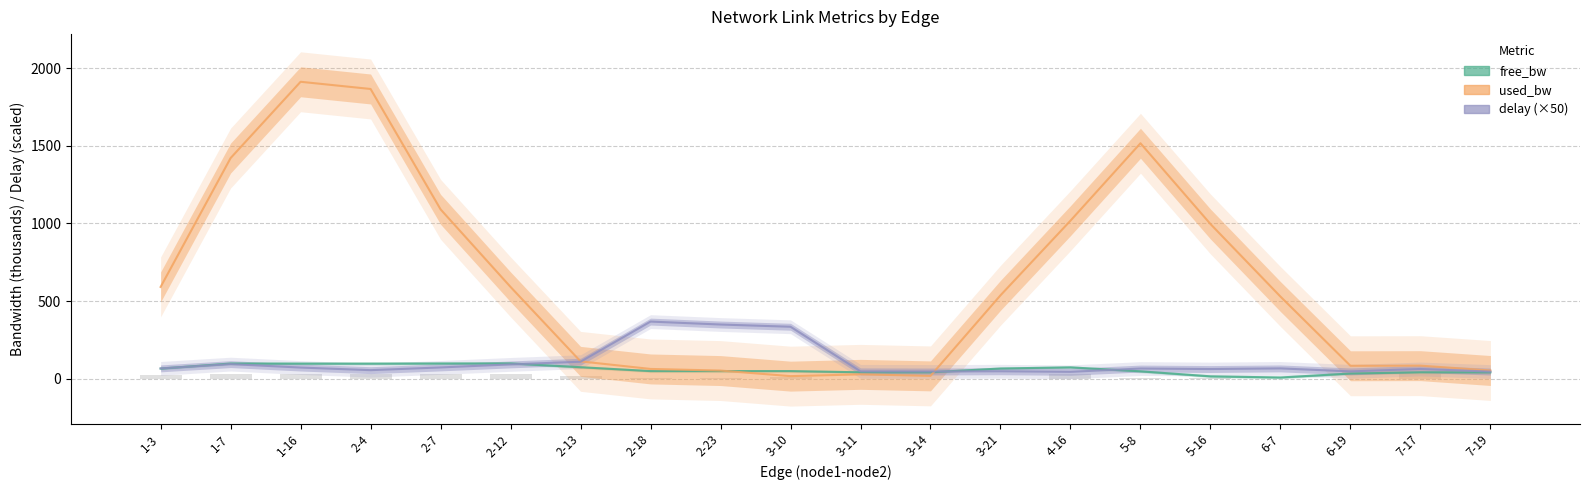

Which label corresponds to the smallest value in the chart?

6-7